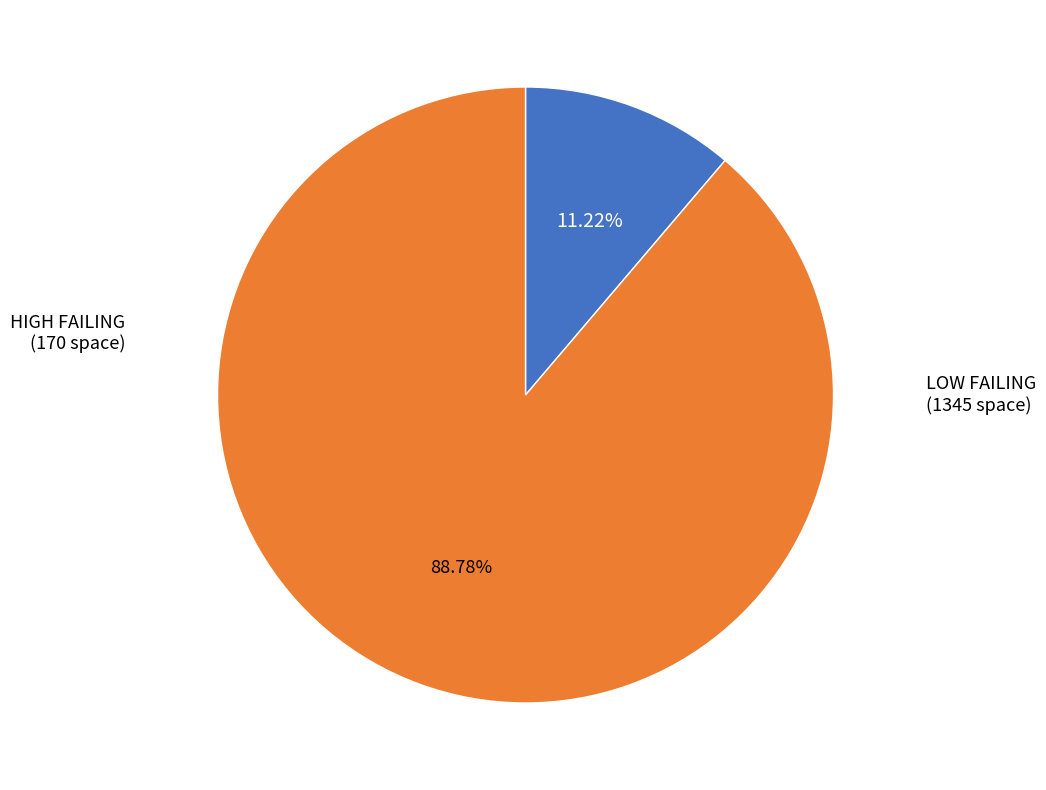

How many slices are in this pie chart?

2